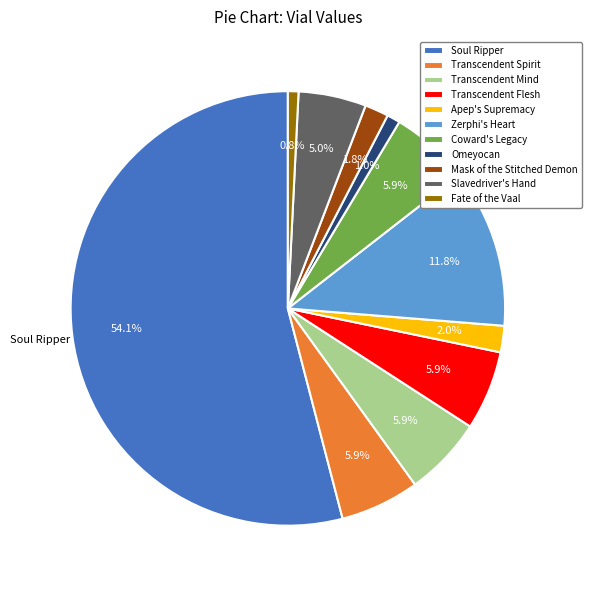

Which has a higher value, Apep's Supremacy or Coward's Legacy?

Coward's Legacy